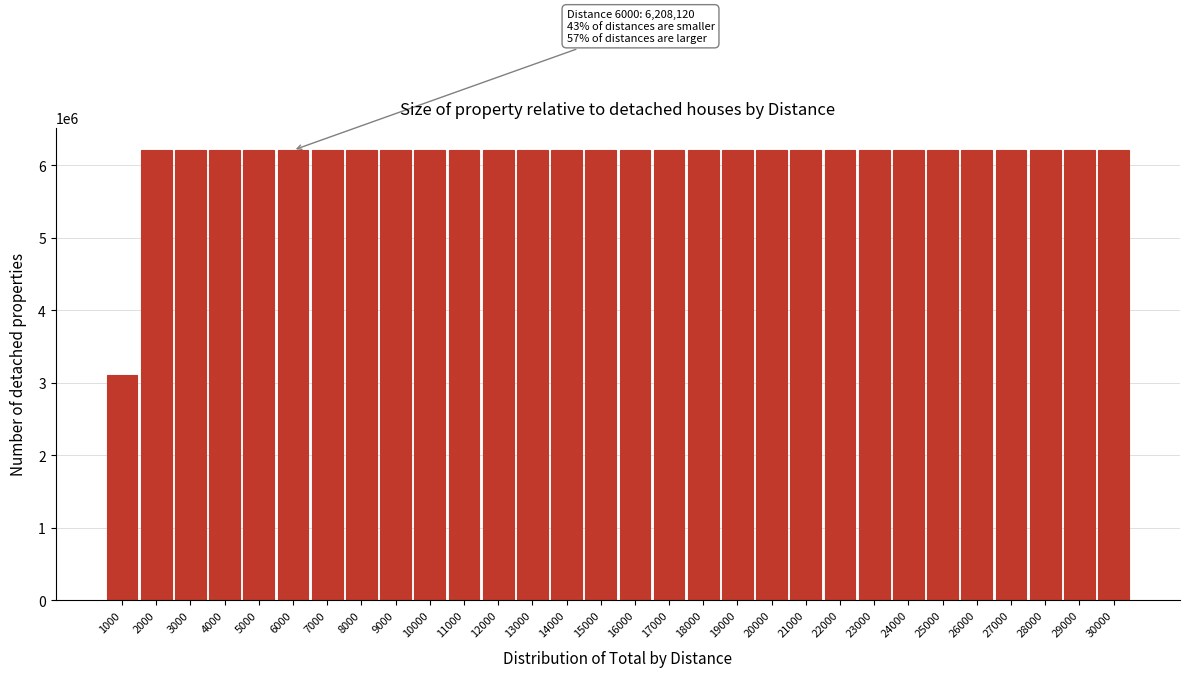

What is the sum of the values at 4000 and 11000?

12416235.2